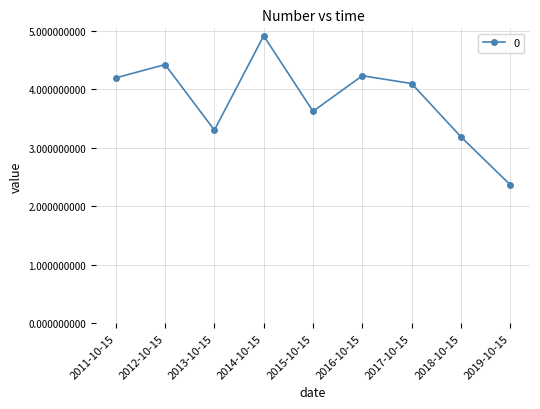

What is the ratio of the value at 2018-10-15 to the value at 2016-10-15?

0.8